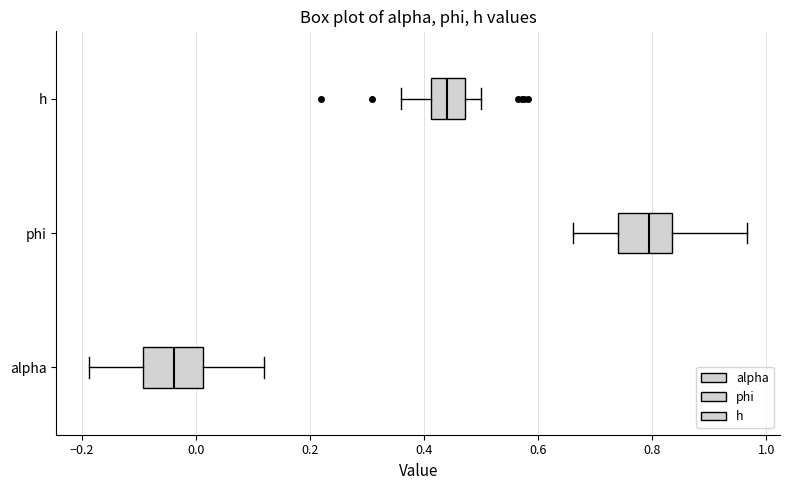

Reading bottom to top, read every box against the x-axis: the position of its median line, the range the box covers, and the ends of its whiskers. The values are not printed on the chart, so give them approximately, as read against the axis.

alpha: median -0.04, box -0.10 to 0.02, whiskers -0.18 to 0.12
phi: median 0.80, box 0.74 to 0.84, whiskers 0.66 to 0.96
h: median 0.44, box 0.42 to 0.48, whiskers 0.36 to 0.50